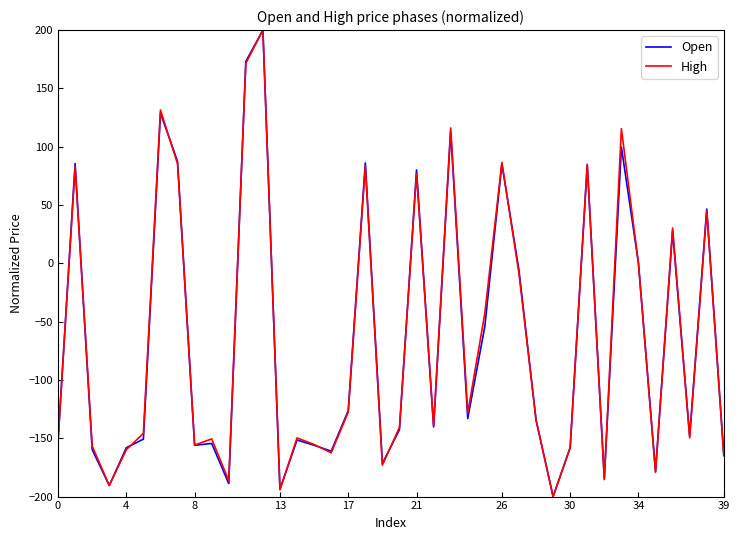

What is the highest value of the High series?

200.0